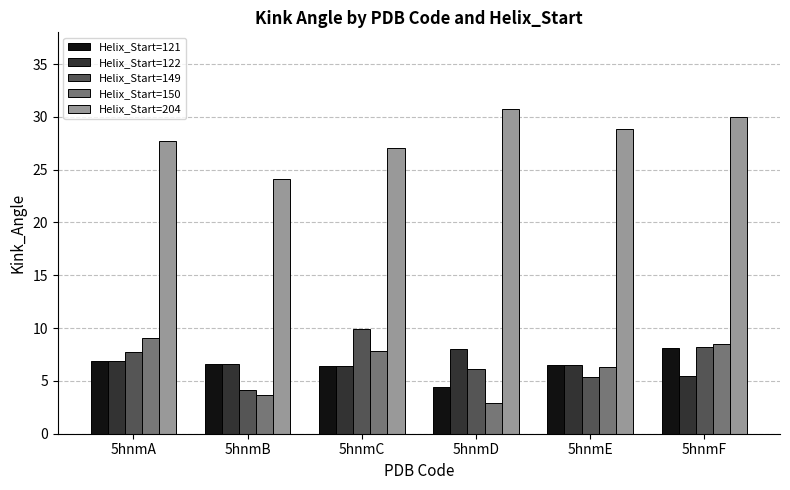

Does the chart contain any negative values?

No